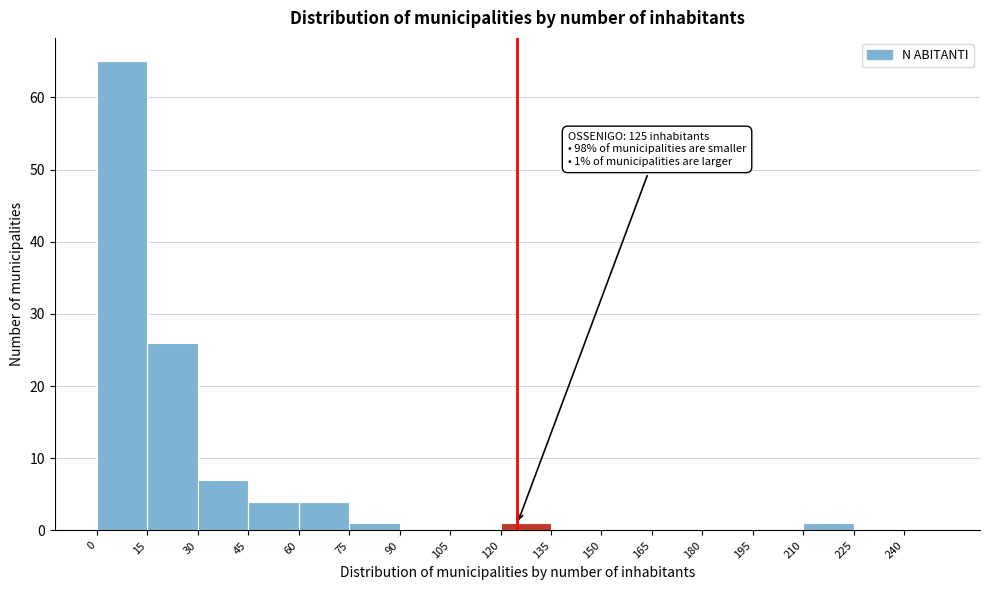

Over which range of the x-axis is the bar tallest?

0 to 15